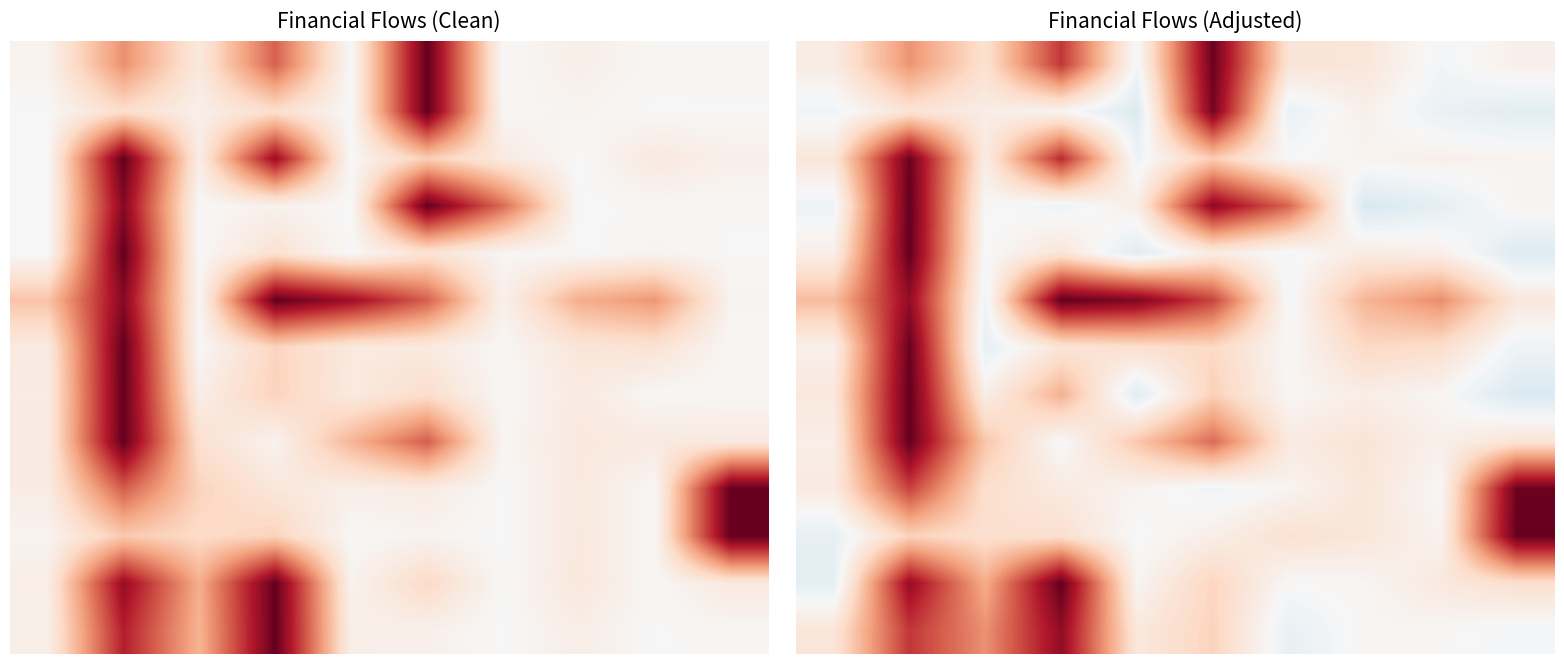

What is the total value across all series at 8?

0.8